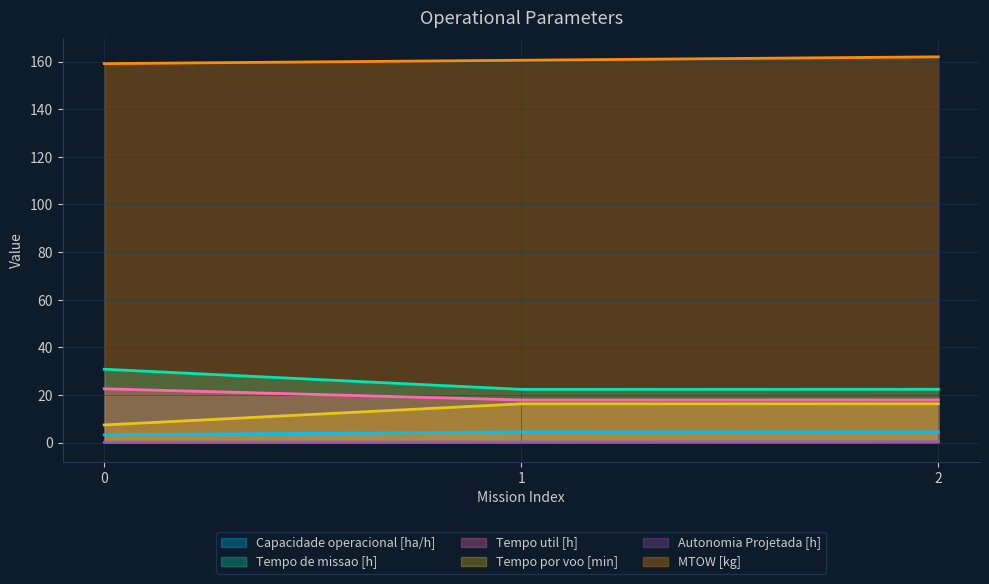

How many lines are shown in the chart?

6